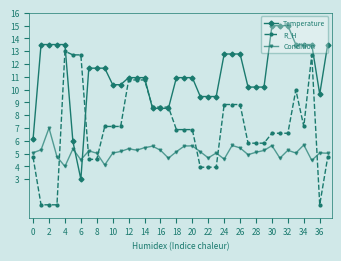

Which series has the largest total across all categories?

Temperature